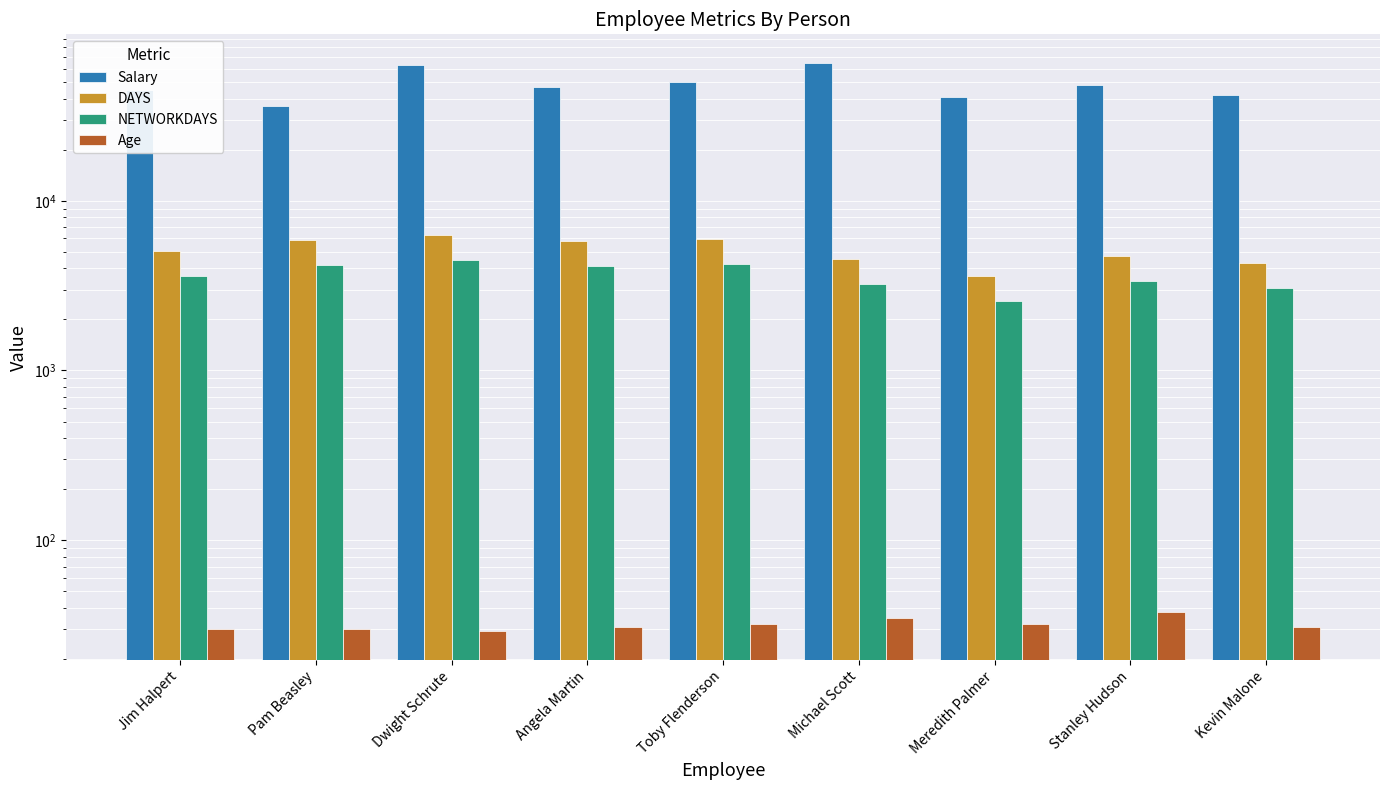

Reading right to left, what are all the values shown in this chart?

Salary: Kevin Malone=42000	Stanley Hudson=48000	Meredith Palmer=41000	Michael Scott=65000	Toby Flenderson=50000	Angela Martin=47000	Dwight Schrute=63000	Pam Beasley=36000	Jim Halpert=45000
DAYS: Kevin Malone=4273	Stanley Hudson=4700	Meredith Palmer=3595	Michael Scott=4511	Toby Flenderson=5960	Angela Martin=5811	Dwight Schrute=6275	Pam Beasley=5851	Jim Halpert=5056
NETWORKDAYS: Kevin Malone=3053	Stanley Hudson=3358	Meredith Palmer=2568	Michael Scott=3223	Toby Flenderson=4258	Angela Martin=4152	Dwight Schrute=4484	Pam Beasley=4180	Jim Halpert=3611
Age: Kevin Malone=31	Stanley Hudson=38	Meredith Palmer=32	Michael Scott=35	Toby Flenderson=32	Angela Martin=31	Dwight Schrute=29	Pam Beasley=30	Jim Halpert=30